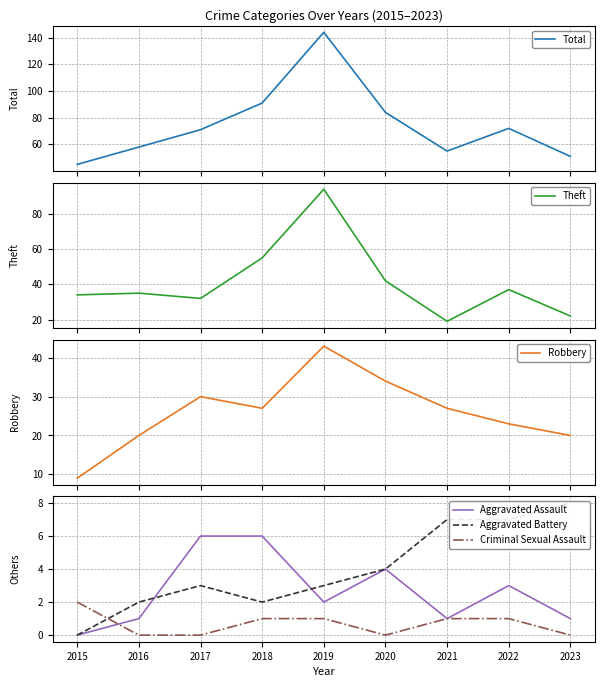

The Aggravated Battery series shows 1 at 2017. True or false?

False